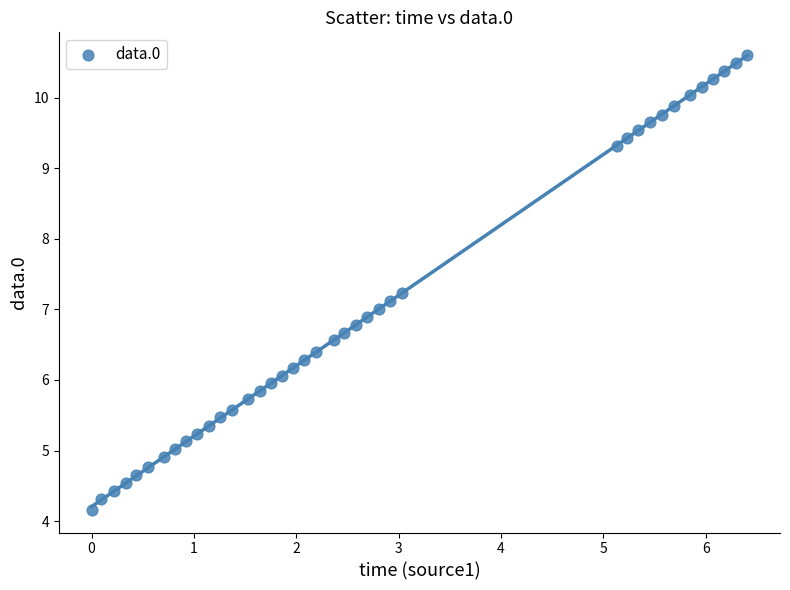

What is the range of Y values (max minus min)?

6.4